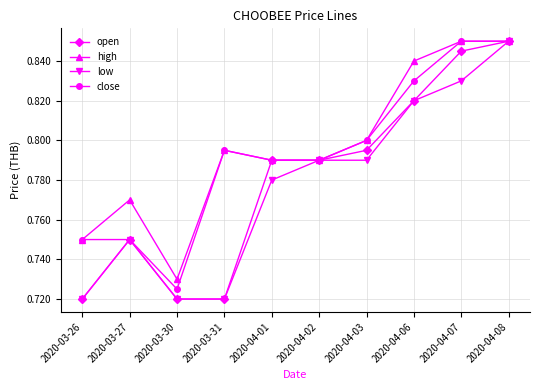

What is the label of the 9th point from the right?

2020-03-27